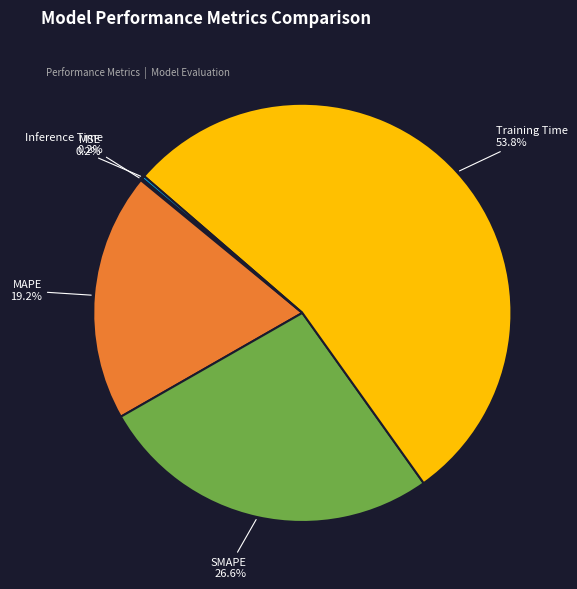

Is there any slice that represents more than half of the pie?

Yes